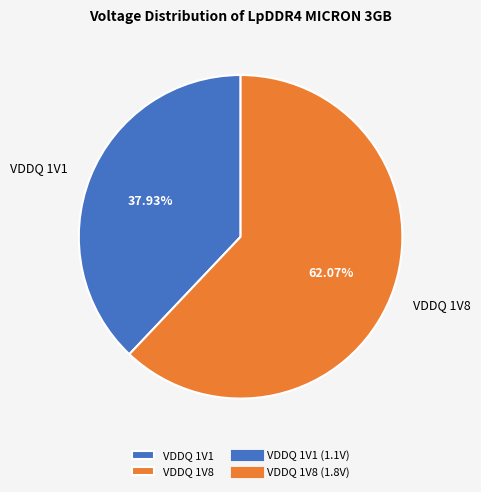

To the nearest percent, what percentage of the pie is VDDQ 1V1?

38%